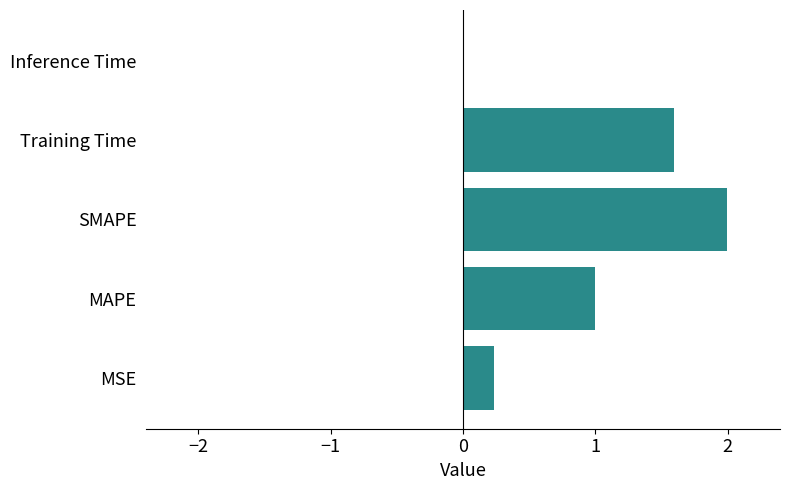

Which has a higher value, Inference Time or MAPE?

MAPE